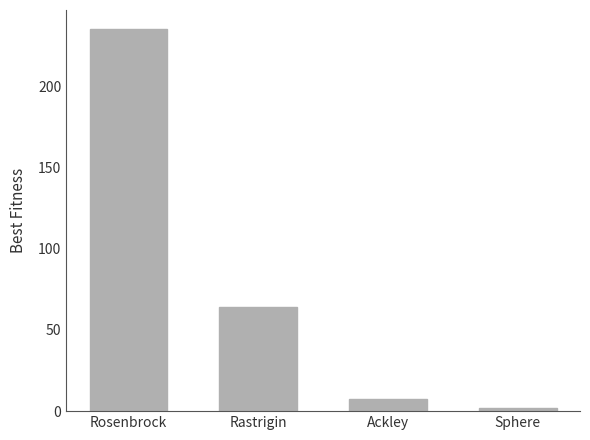

How many data points are above 64?

2